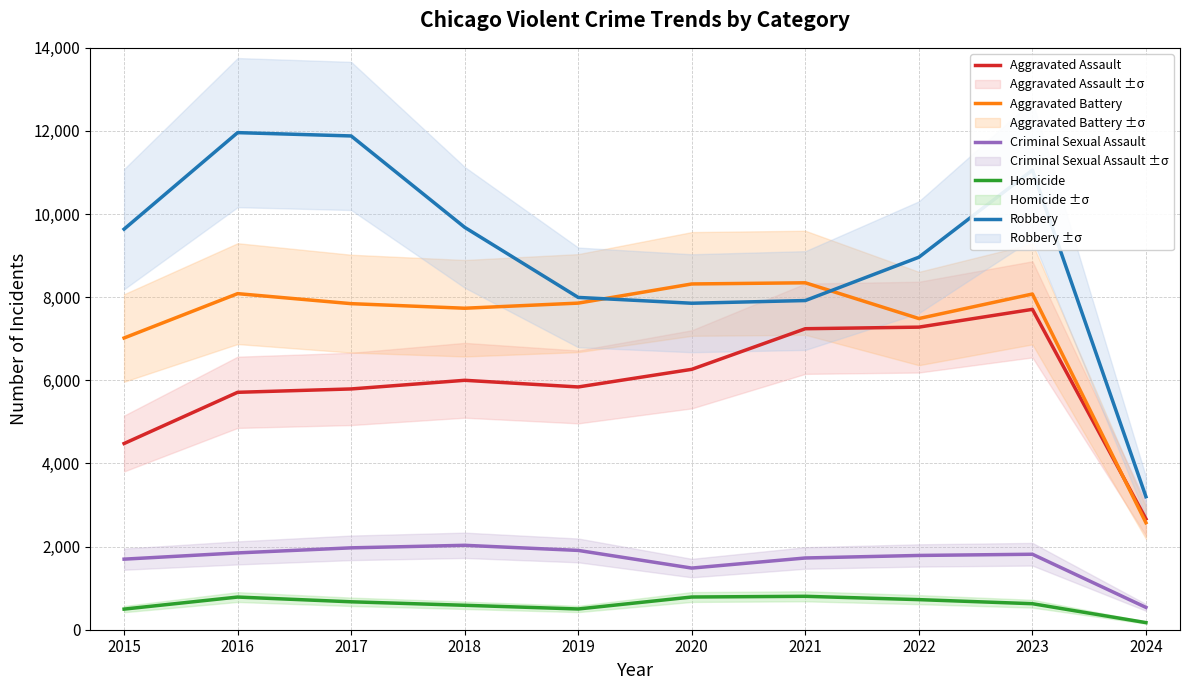

True or false: Criminal Sexual Assault and Aggravated Battery cross at least once.

False